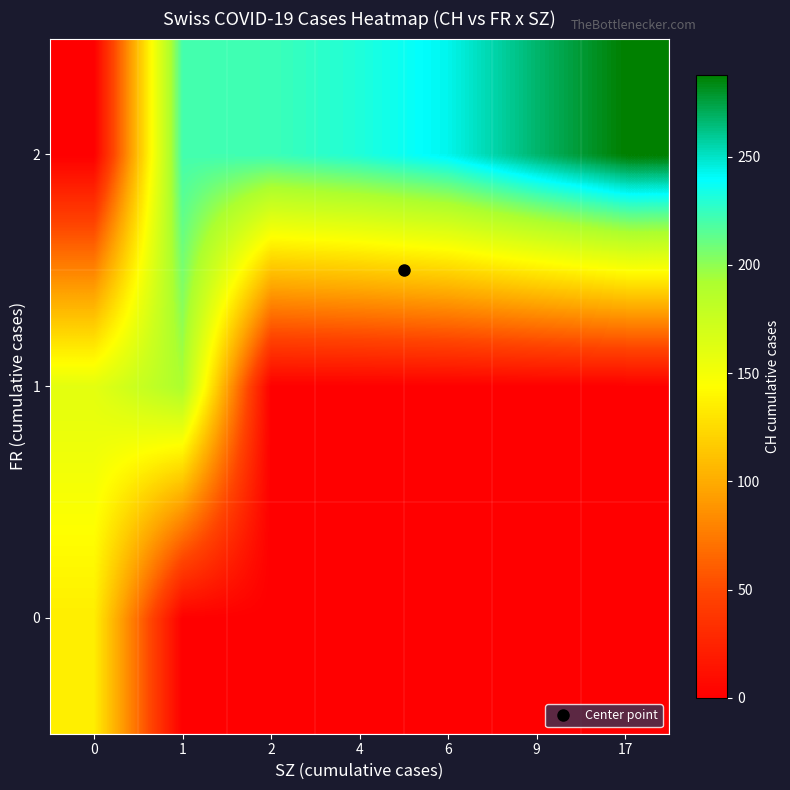

Which series changed the most between 1 and 17?

1